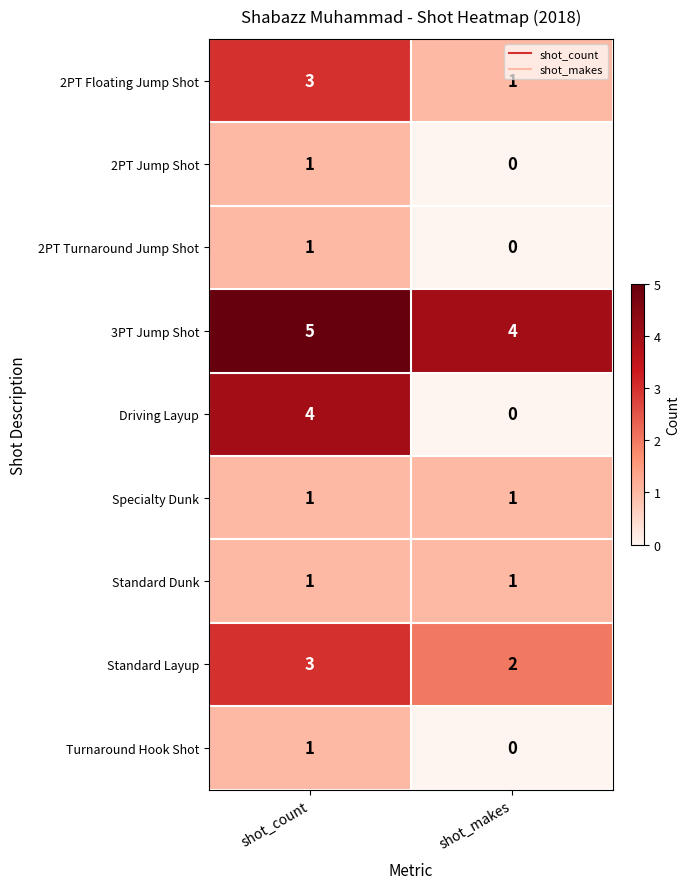

Which series has the largest total across all categories?

3PT Jump Shot